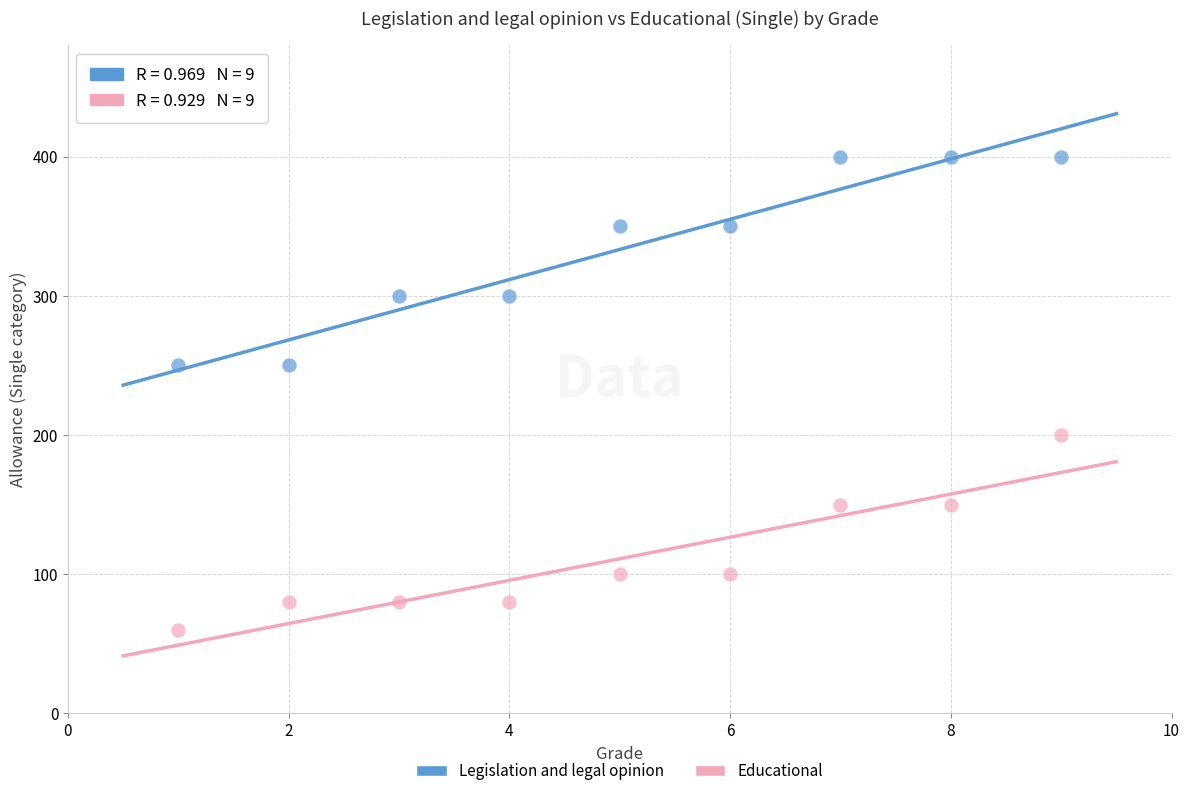

Which series contains the highest Y value?

Legislation and legal opinion